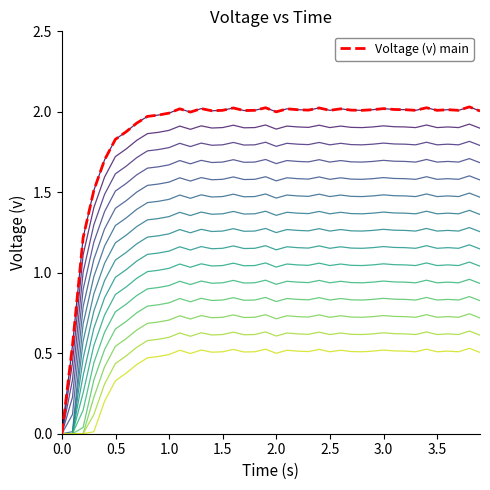

Is this an area chart (filled region under the line)?

No